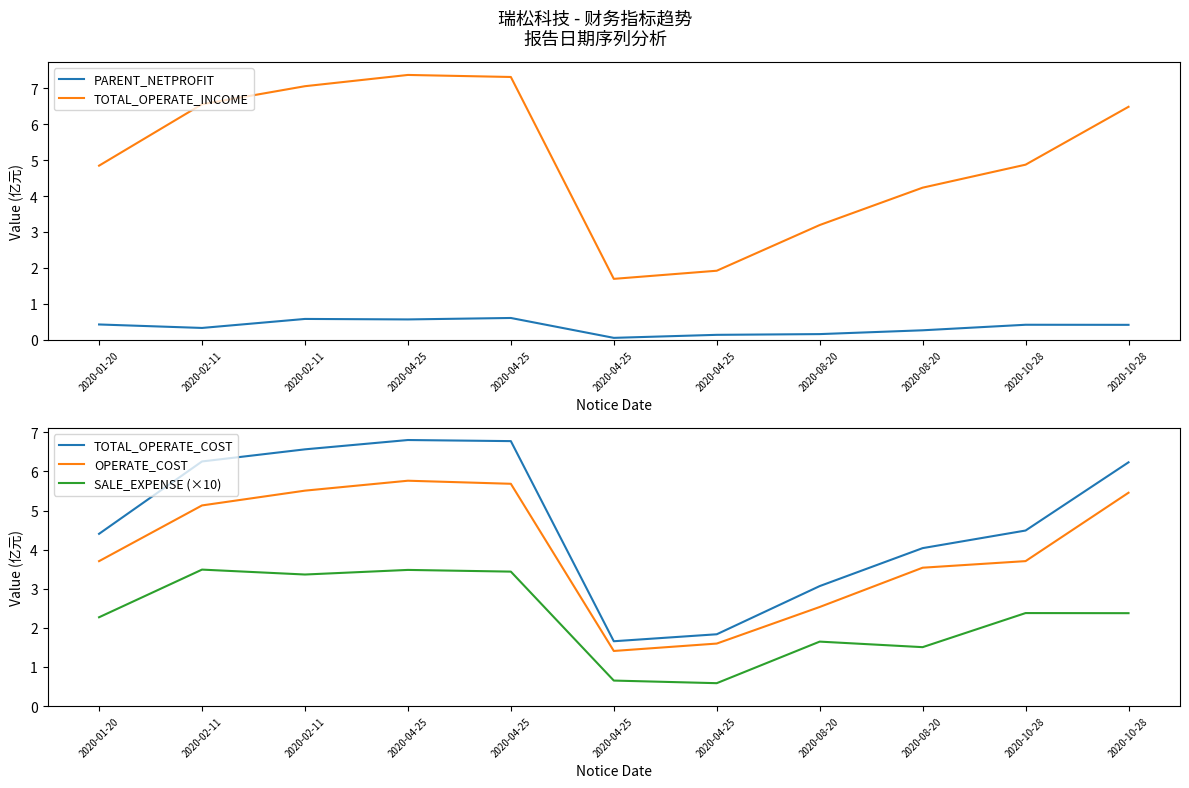

How many interior local peaks does the SALE_EXPENSE (×10) series have?

4